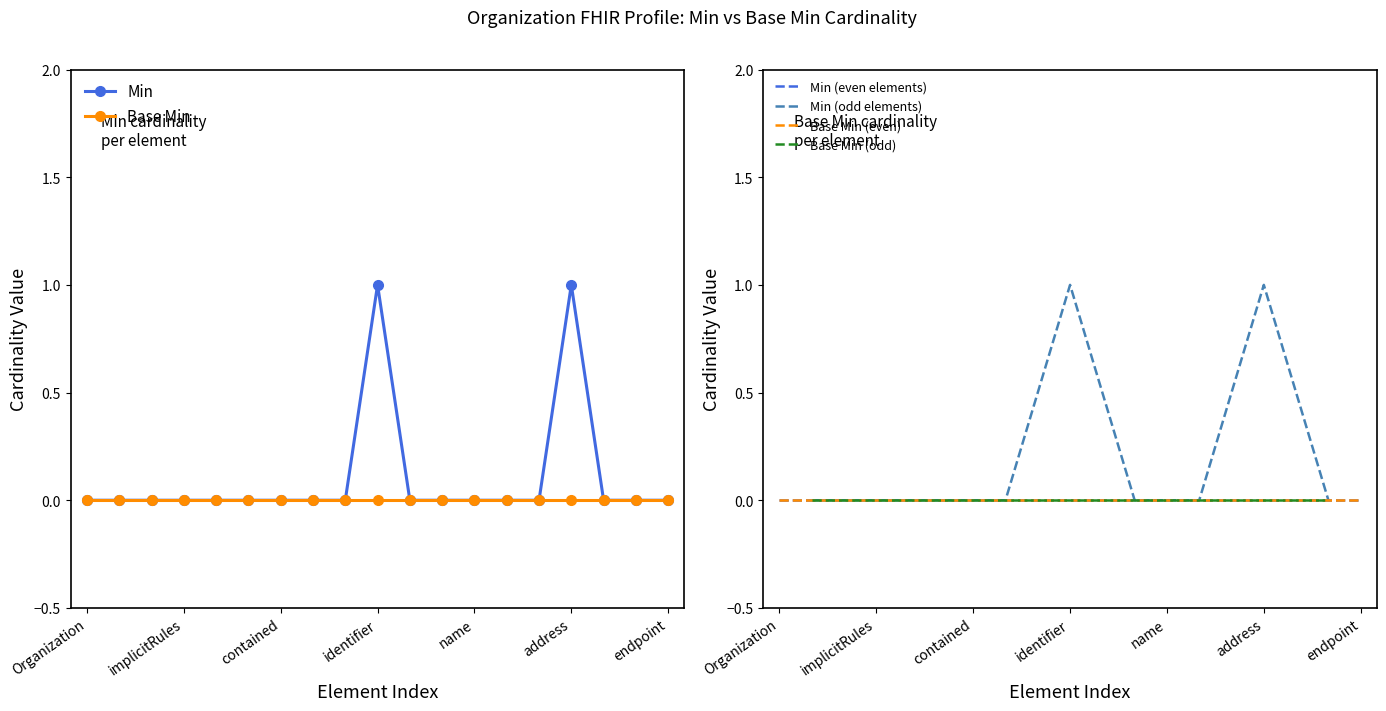

Is it true that Min=0, Base Min equals 0 at Organization?

True